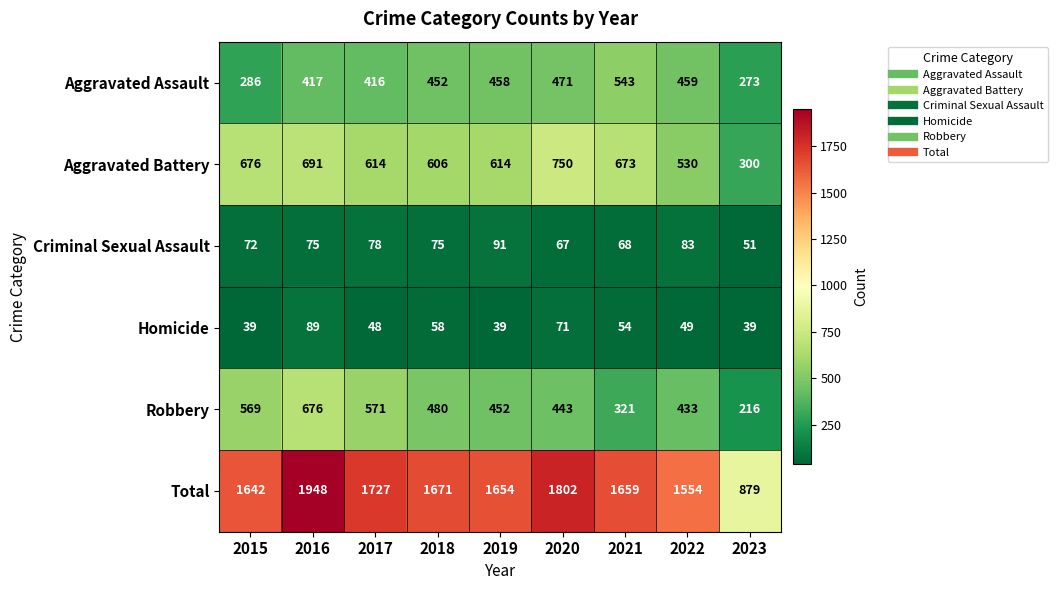

At which category is the sum across all series the highest?

2016